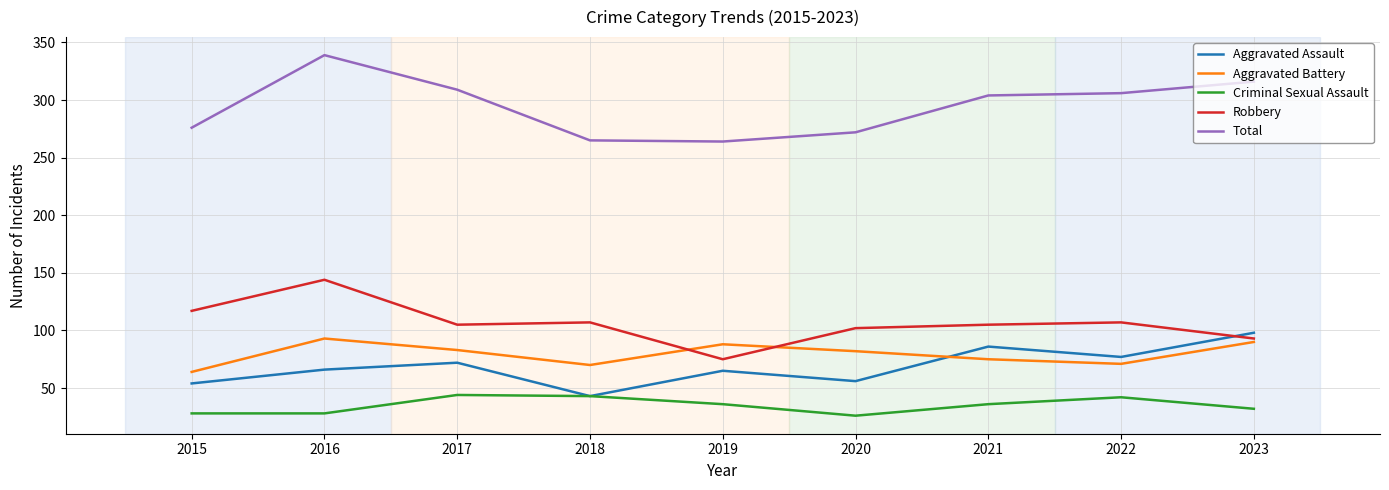

The value of Total at 2020 is 272. True or false?

True